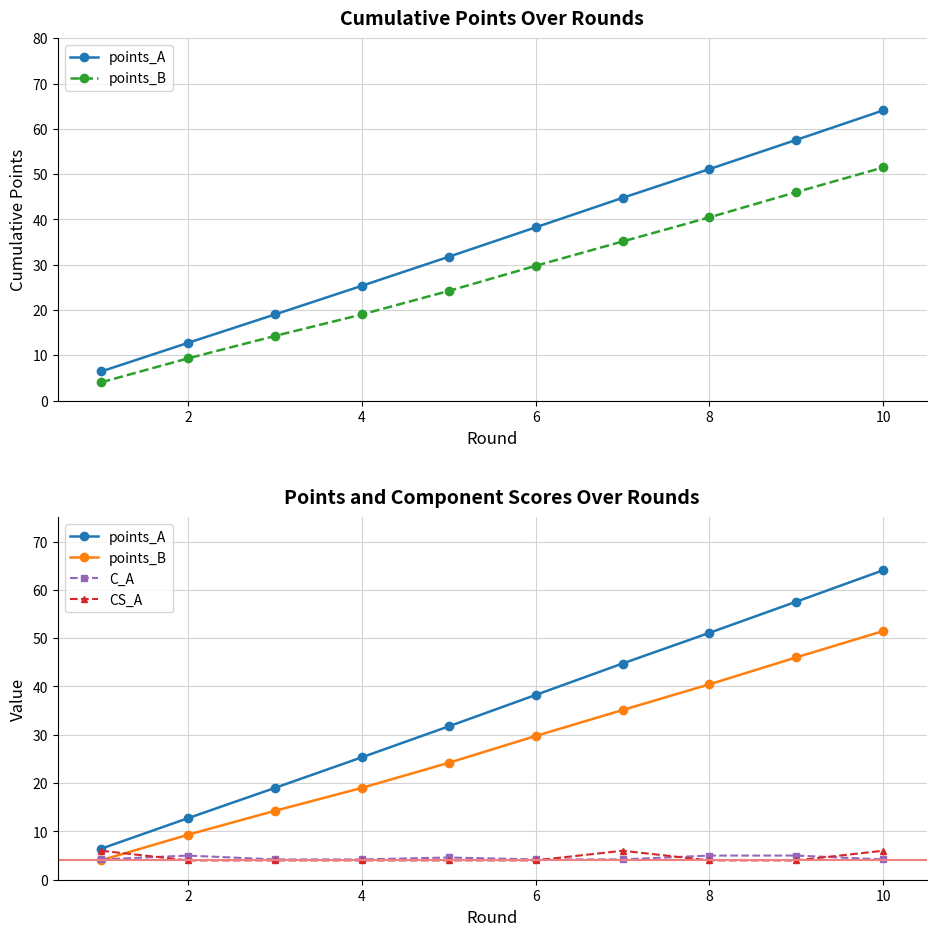

Which series has the largest total across all categories?

points_A